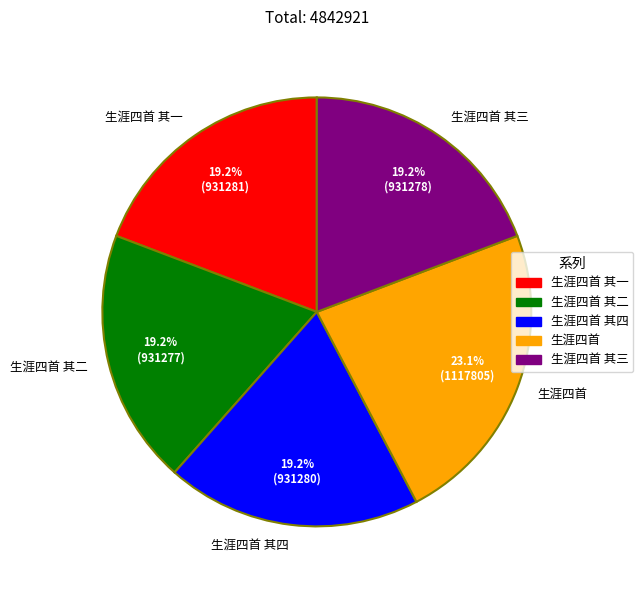

What portion of the pie excludes 生涯四首 其一?

80.8%